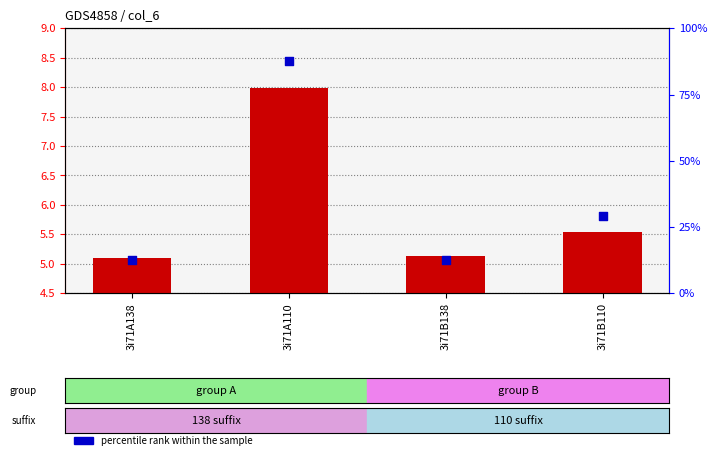

What is the total value across all series at 3i71A138?

17.7